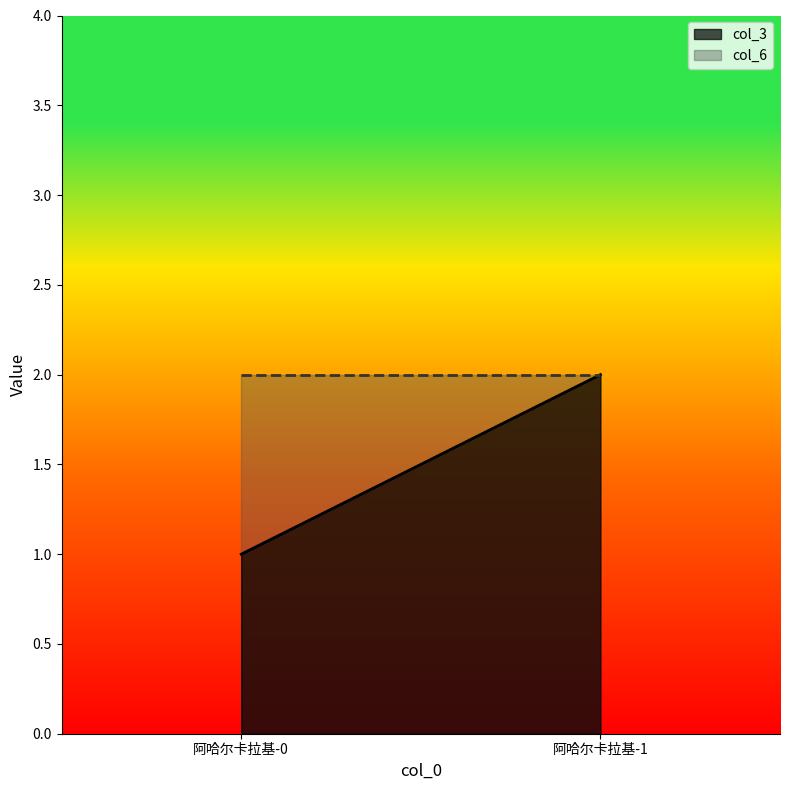

What is the sum of the col_6 values at 阿哈尔卡拉基-0 and 阿哈尔卡拉基-1?

4